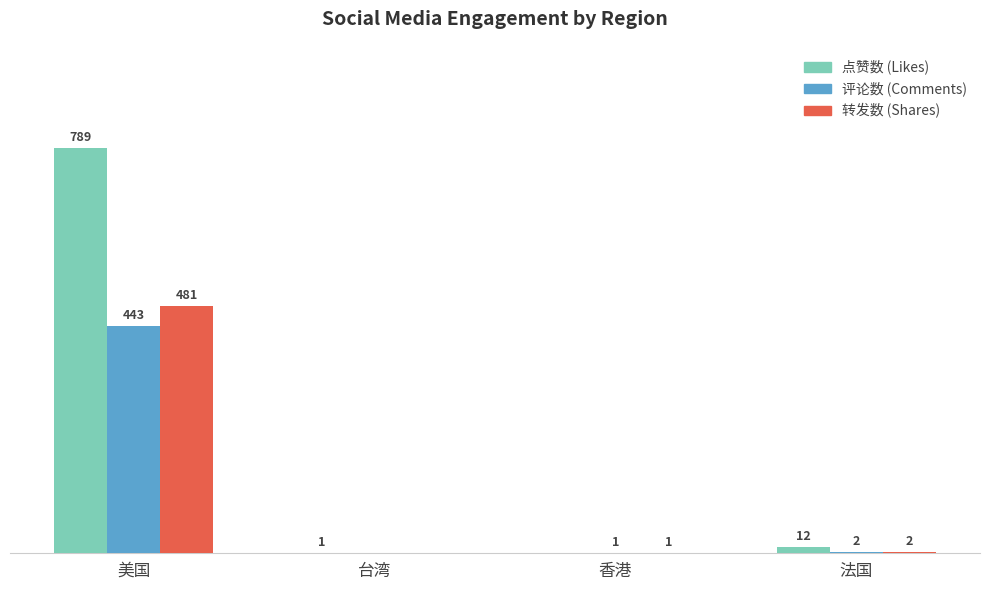

At which category is the sum across all series the highest?

美国